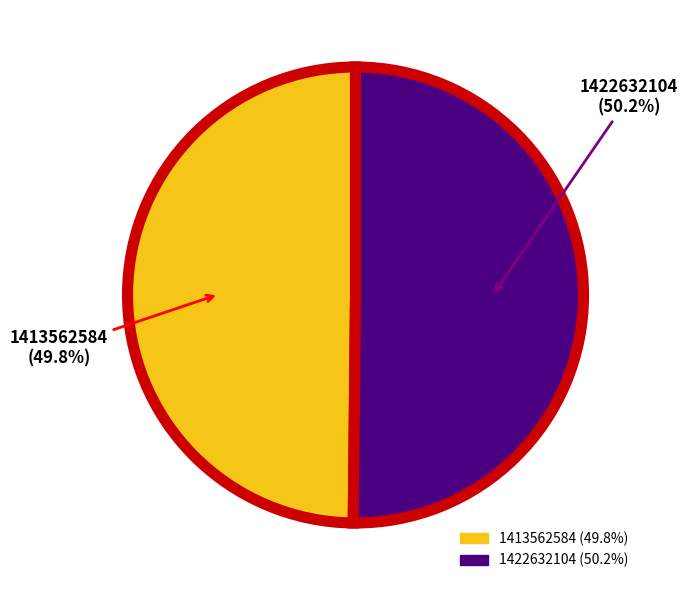

What percentage do 1422632104 and 1413562584 together represent?

100.0%